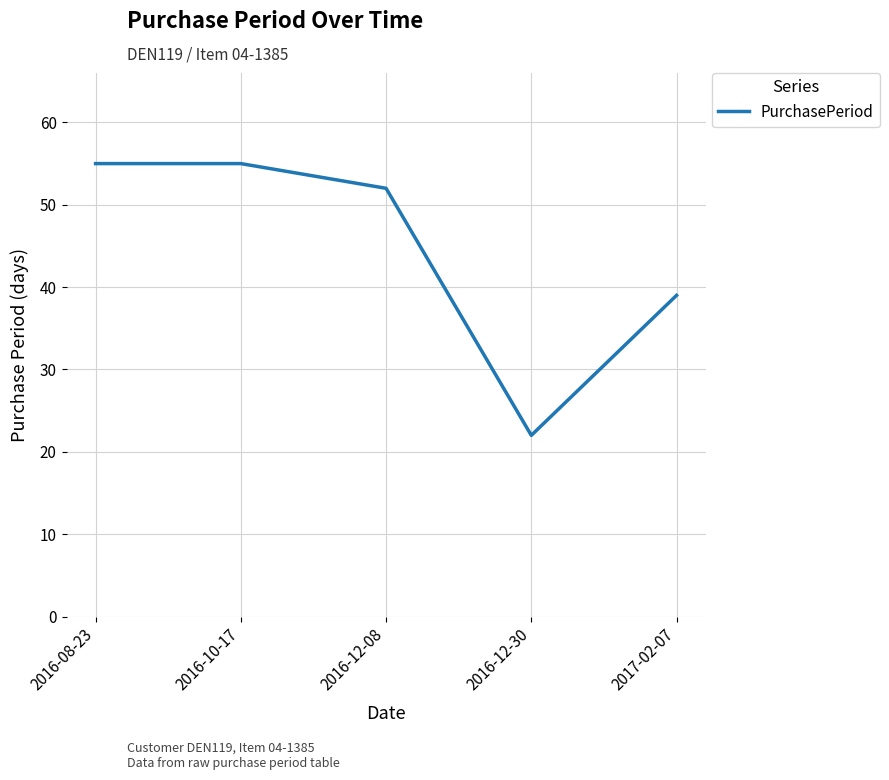

What is the sum of the values at 2017-02-07 and 2016-08-23?

94